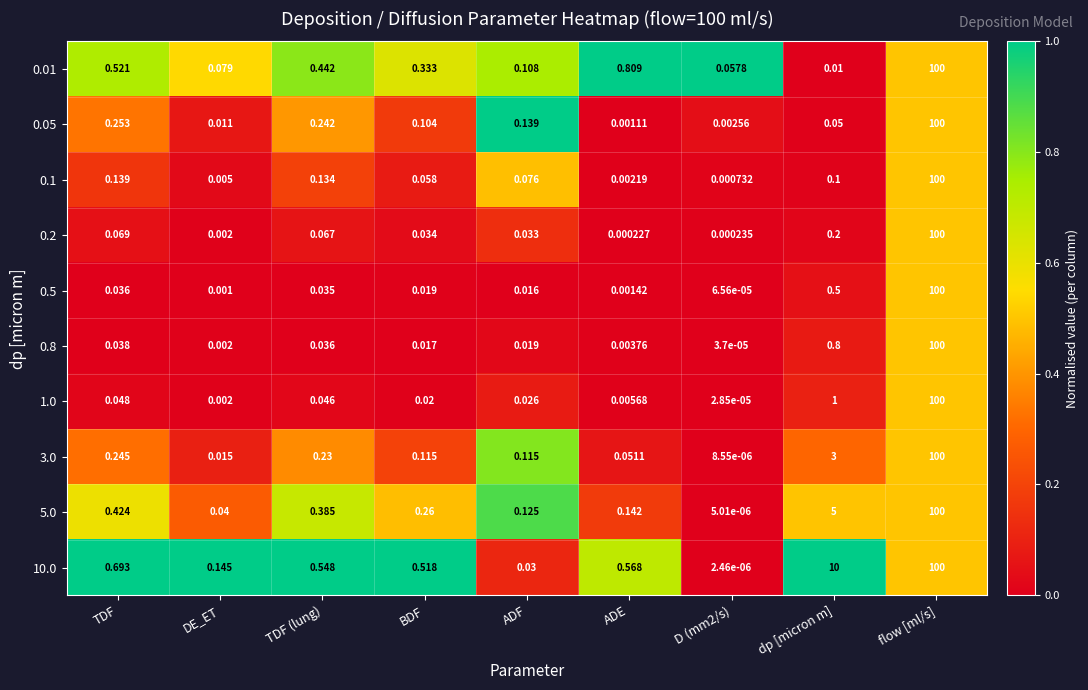

Is the value of 5.0 at ADE greater than the value of 3.0 at dp [micron m]?

No